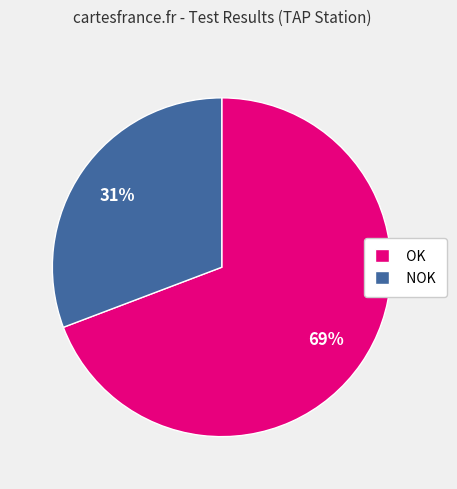

Is it true that NOK is 31% of the pie?

True